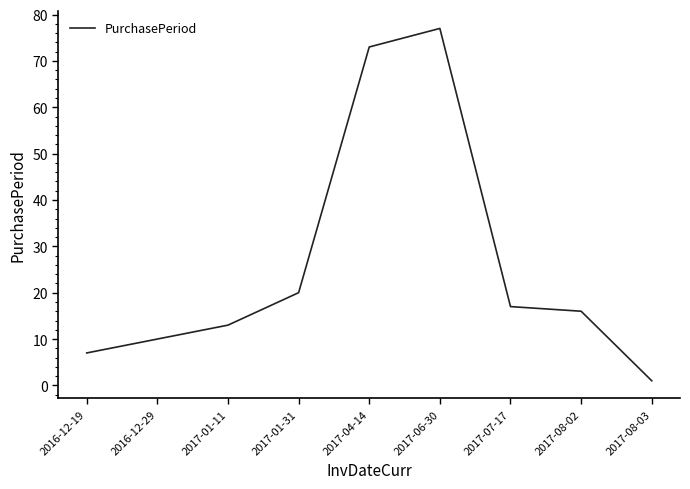

Between 2017-04-14 and 2016-12-19, which is larger?

2017-04-14